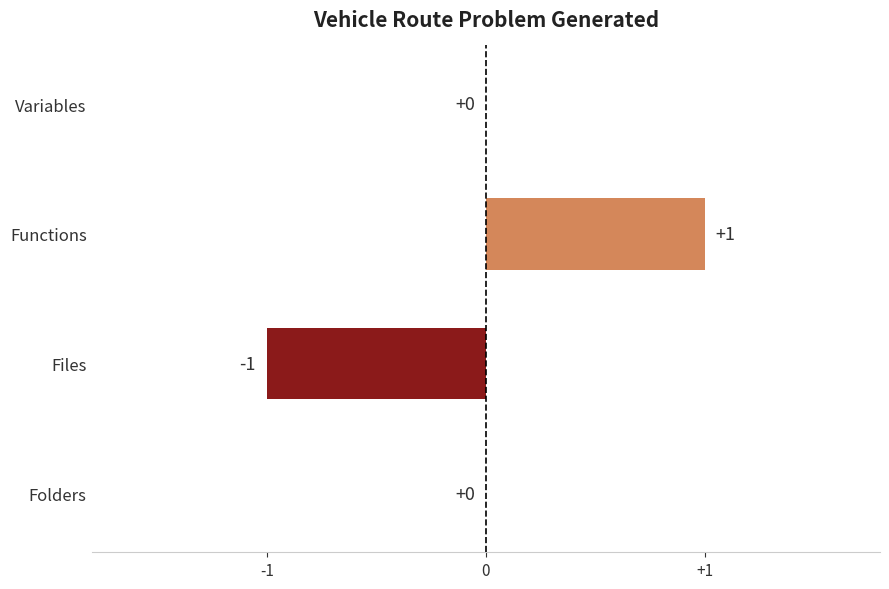

The value at Variables is 0. True or false?

True